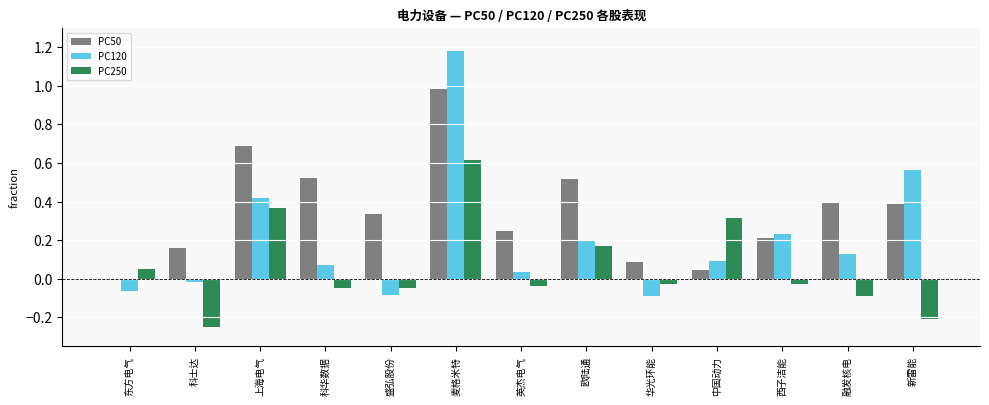

How many data points does each series have?

13